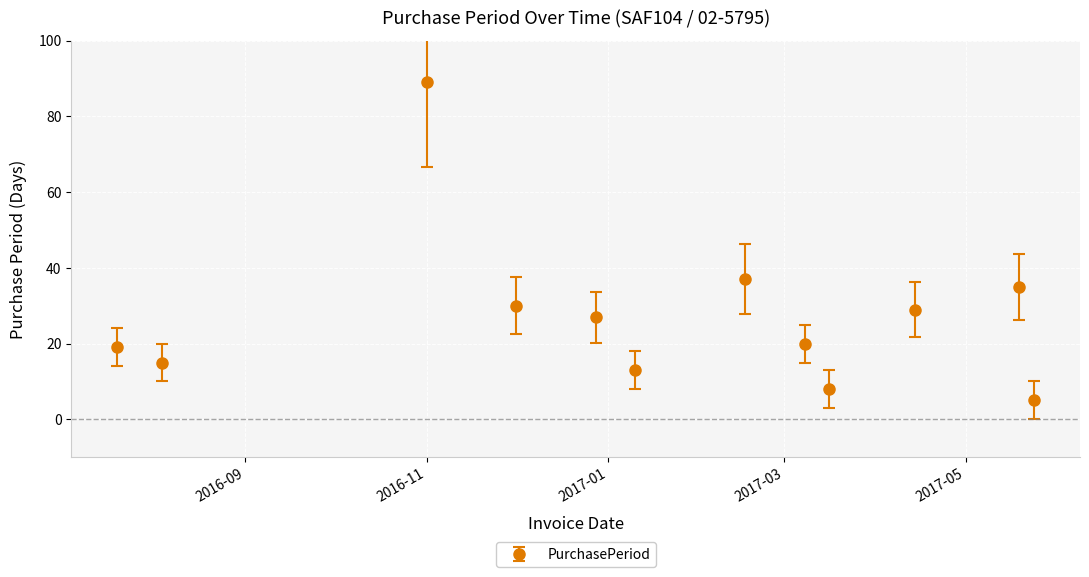

How many interior local valleys (lower than both neighbors) does the data have?

3